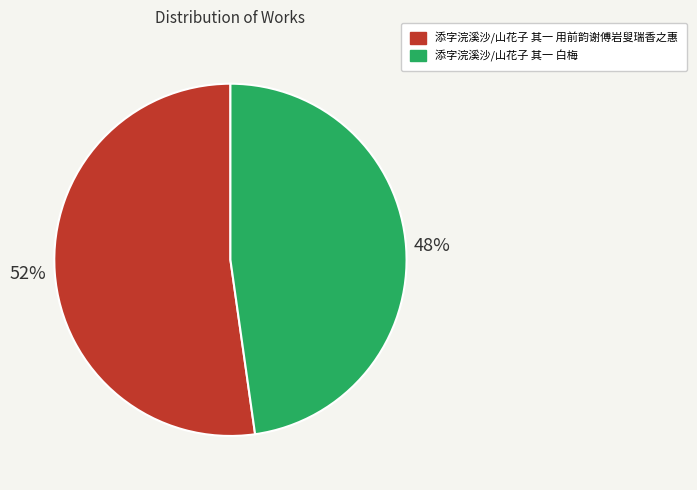

Rank the categories by value from lowest to highest.

添字浣溪沙/山花子 其一 白梅, 添字浣溪沙/山花子 其一 用前韵谢傅岩叟瑞香之惠